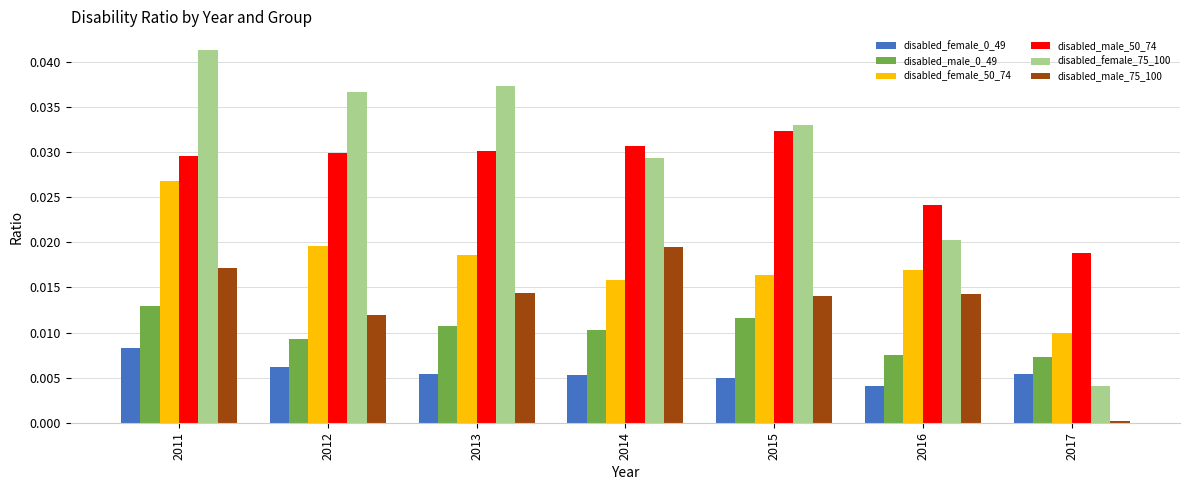

At which category is the sum across all series the highest?

2011